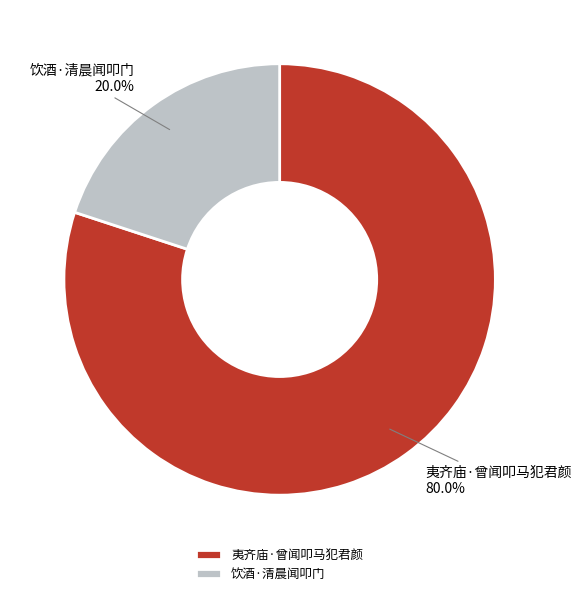

Which has a higher value, 夷齐庙·曾闻叩马犯君颜 or 饮酒·清晨闻叩门?

夷齐庙·曾闻叩马犯君颜